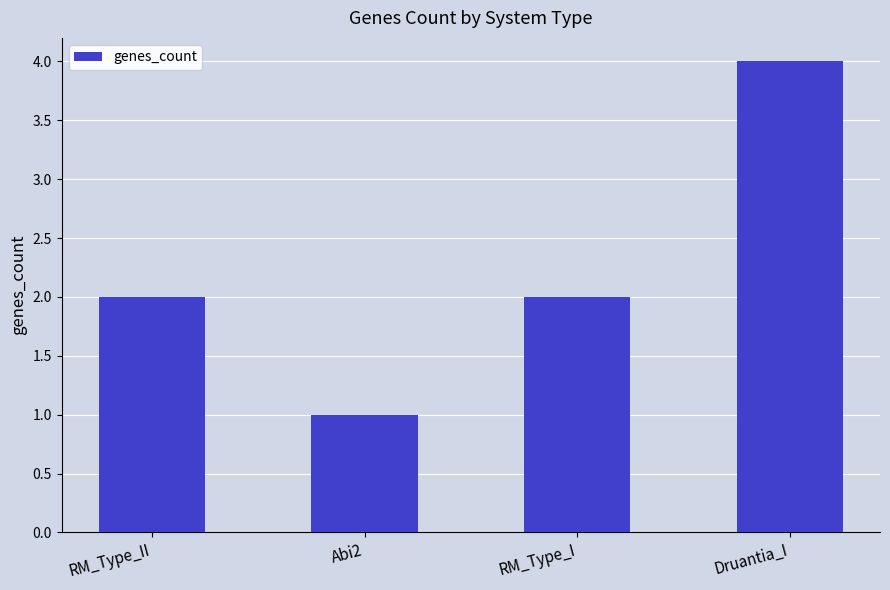

Is it true that the value at Druantia_I is 6?

False